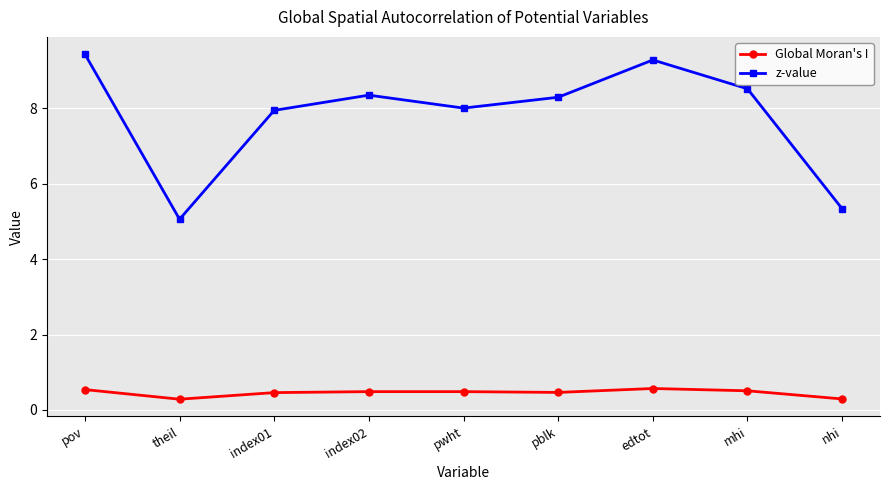

Is the value of z-value at pov greater than the value of Global Moran's I at pblk?

Yes